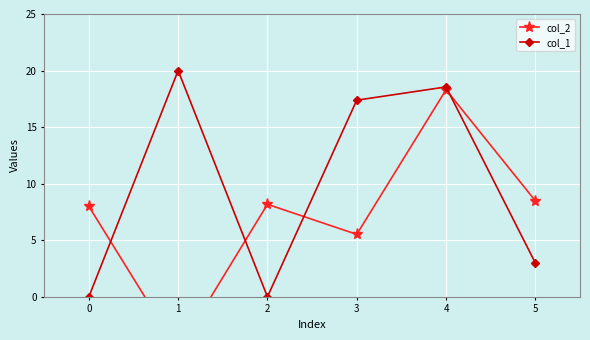

Which series changed the most between 0 and 4?

col_1